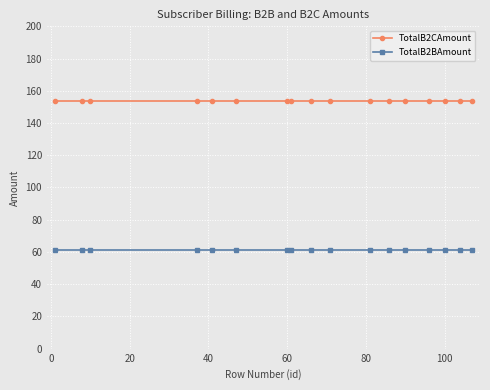

How many series are shown in this chart?

2